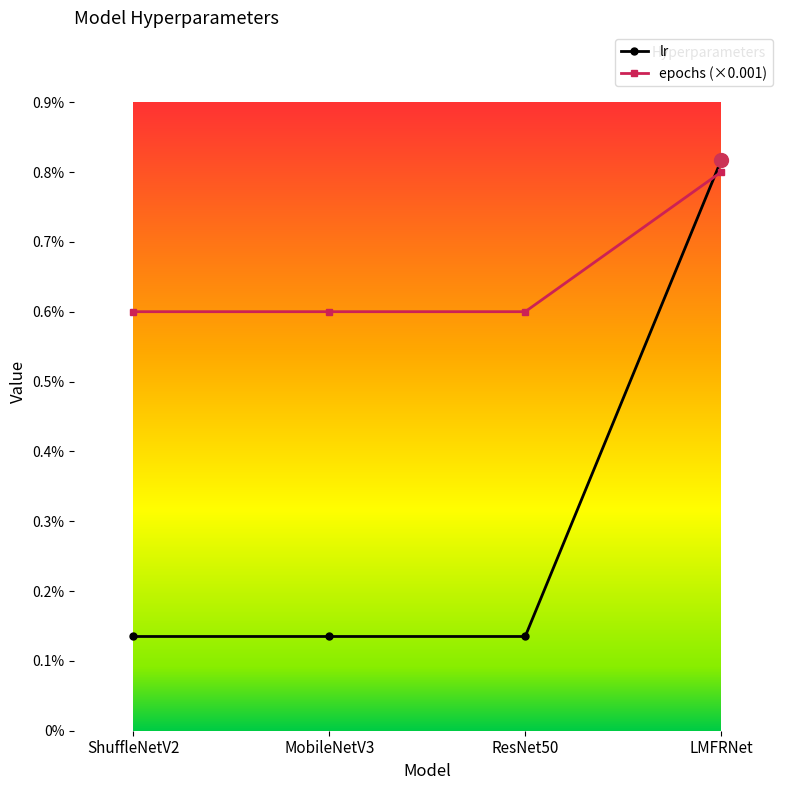

What are all the series names shown in the legend?

lr, epochs (×0.001)